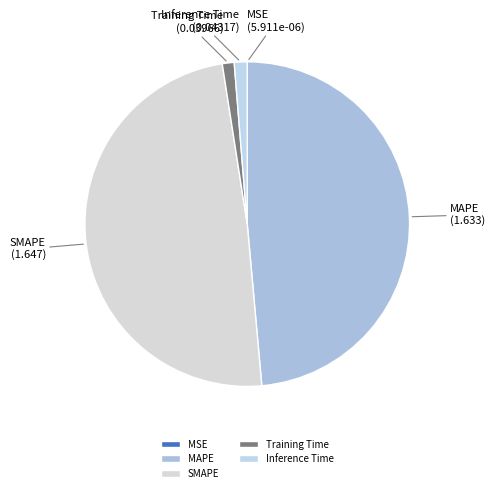

Is it true that SMAPE is 49% of the pie?

True